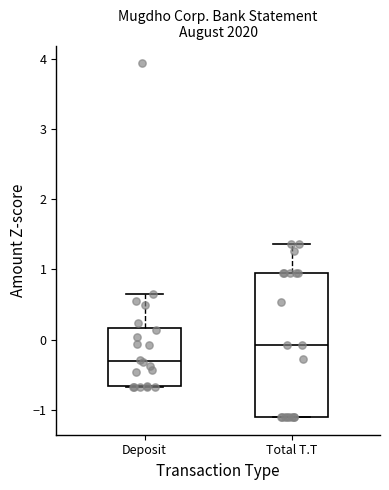

Reading left to right, transcribe this box plot: for each box, give where its median line is, the range the box spans, and where its two whiskers end, as read against the y-axis. The values are not printed on the chart, so give them approximately, as read against the axis.

Deposit: median -0.3, box -0.7 to 0.2, whiskers -0.7 to 0.6
Total T.T: median -0.1, box -1.1 to 1.0, whiskers -1.1 to 1.4